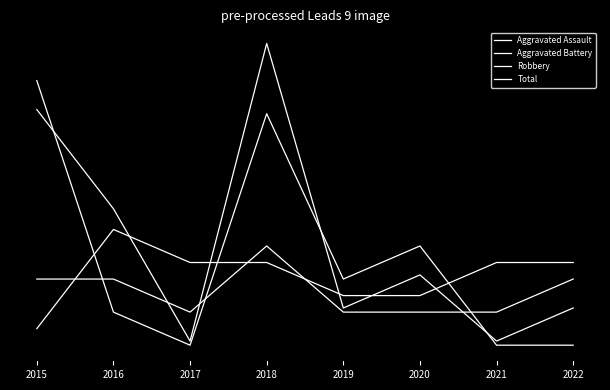

What is the value of the Aggravated Assault point at the 1st from the left?

0.4